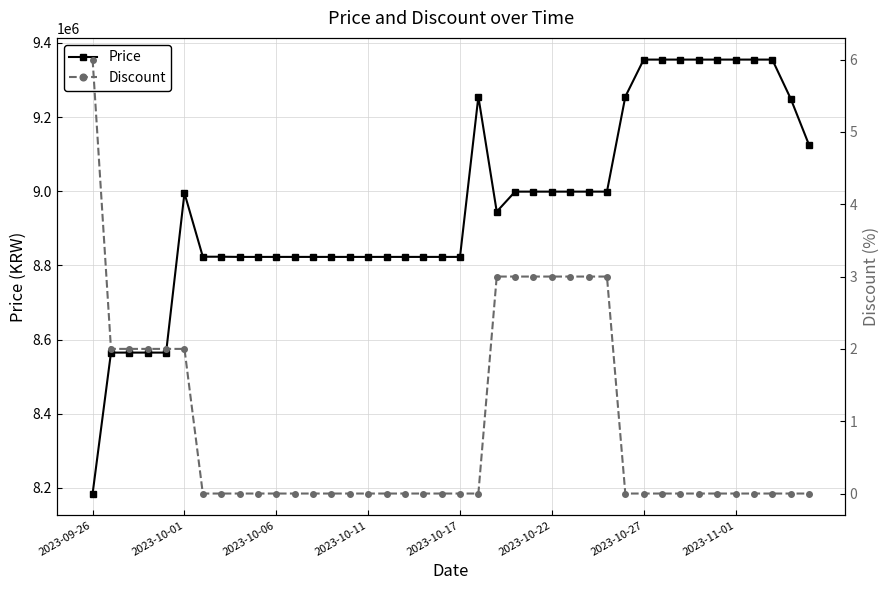

What is the lowest value of the Price series?

8185000